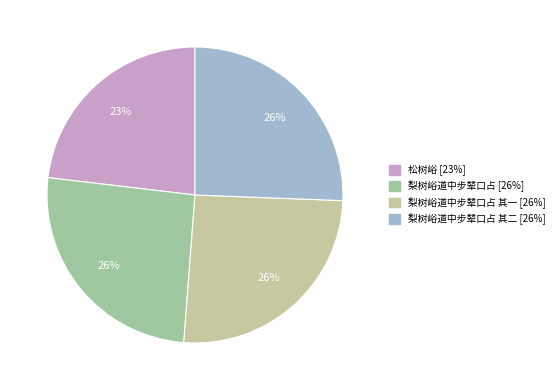

How many slices are in this pie chart?

4